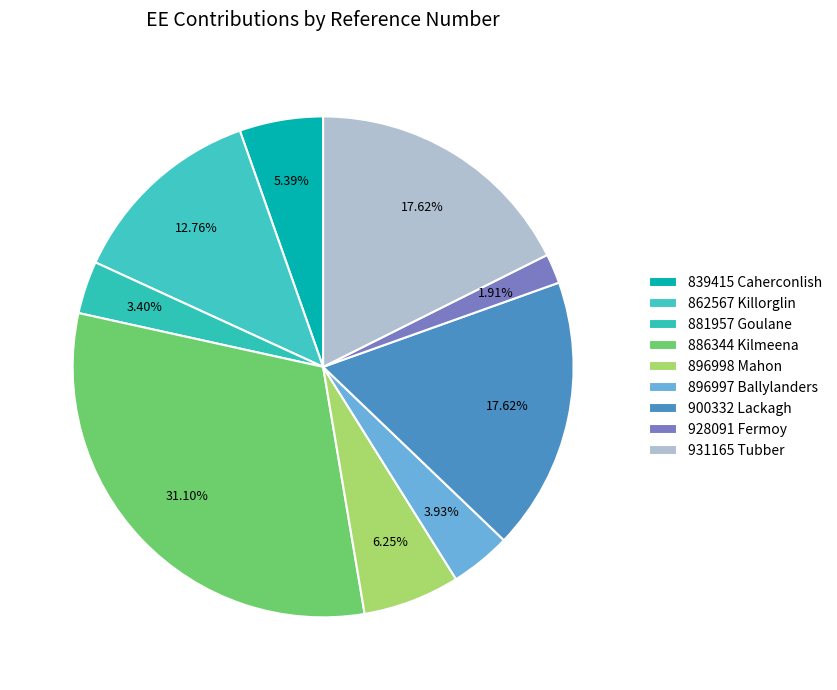

Is 900332 Lackagh the majority of the pie?

No